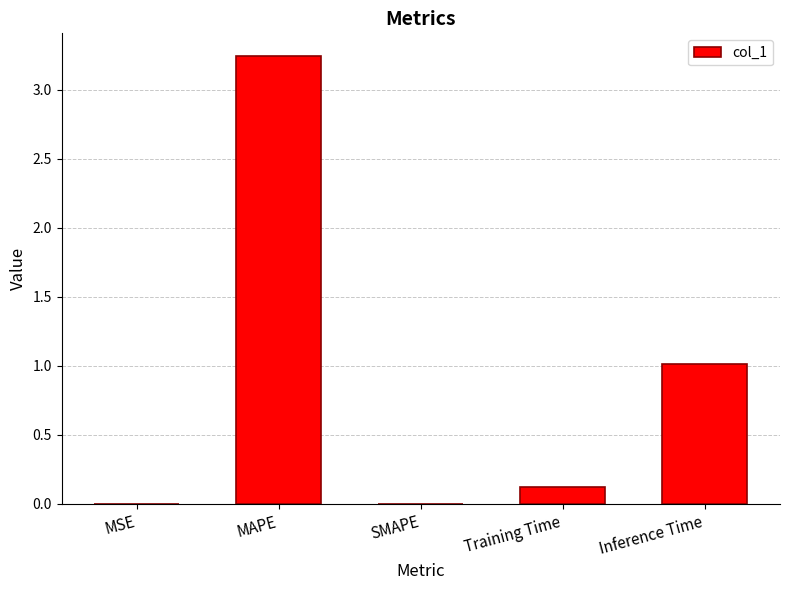

What is the sum of the values at Training Time and MAPE?

3.4